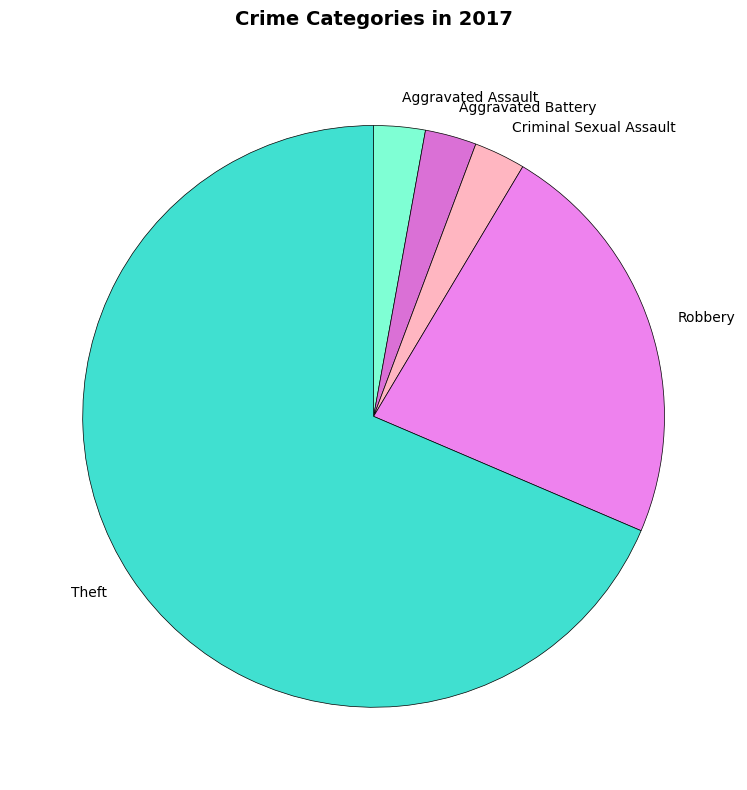

The Criminal Sexual Assault slice represents 13% of the pie. True or false?

False